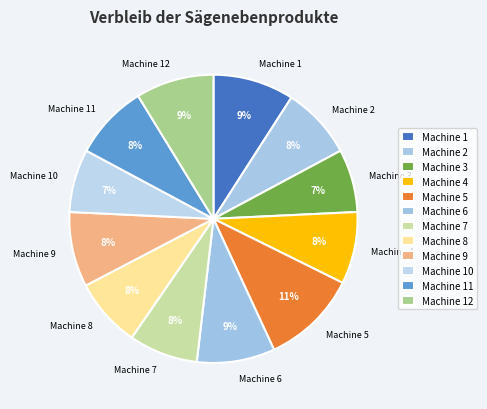

Is Machine 6 the majority of the pie?

No